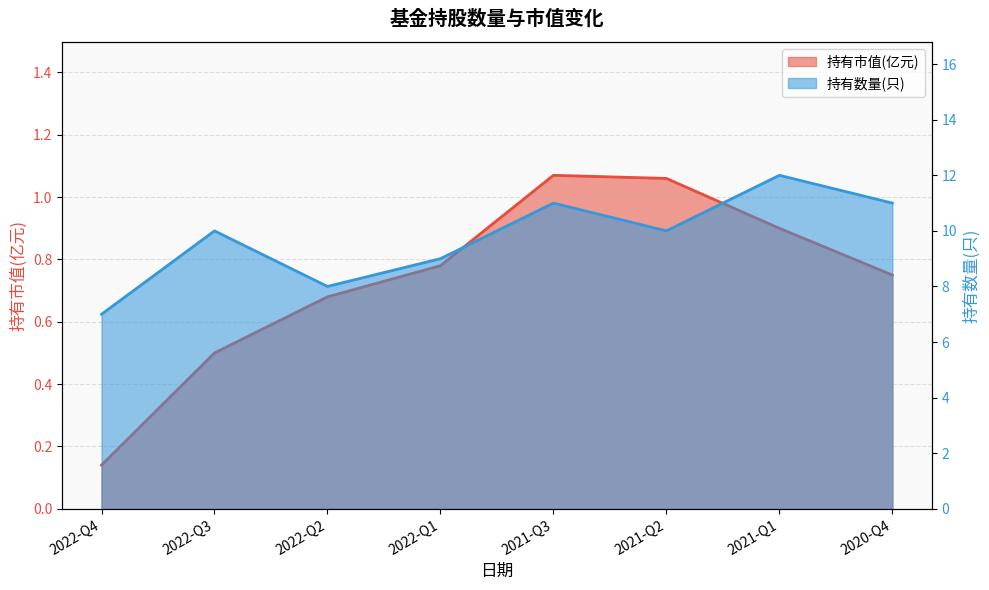

List the series in order of their peak value, highest first.

持有数量(只), 持有市值(亿元)